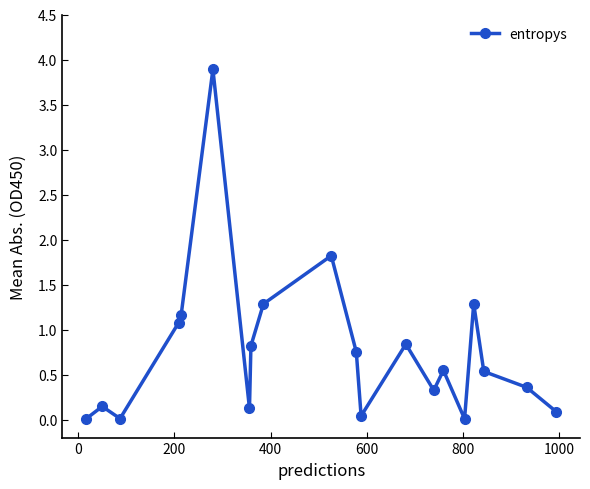

True or false: there are more than 0 points higher than both neighbors.

True